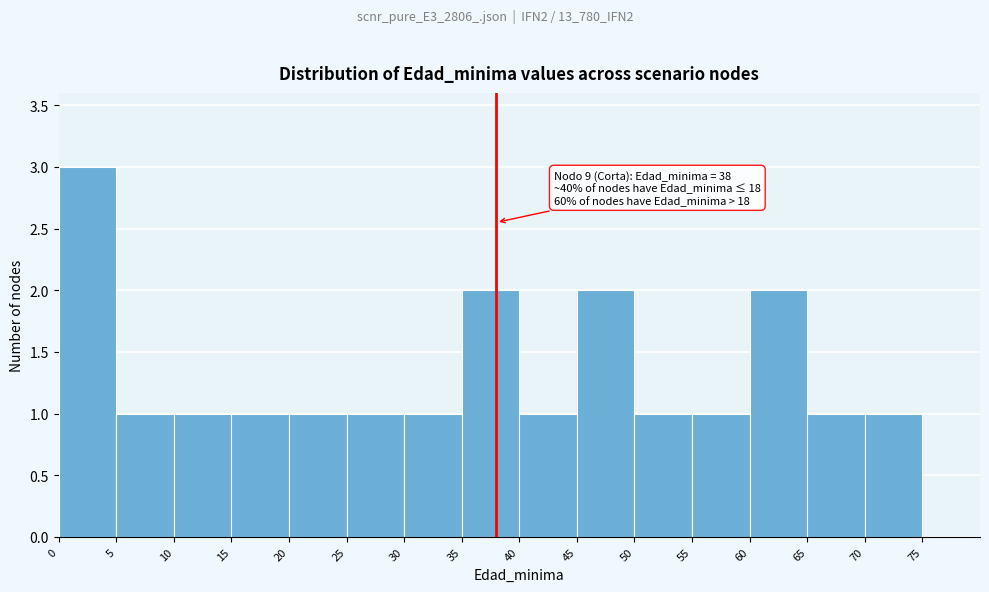

Which range on the x-axis has the tallest bar?

0 to 5